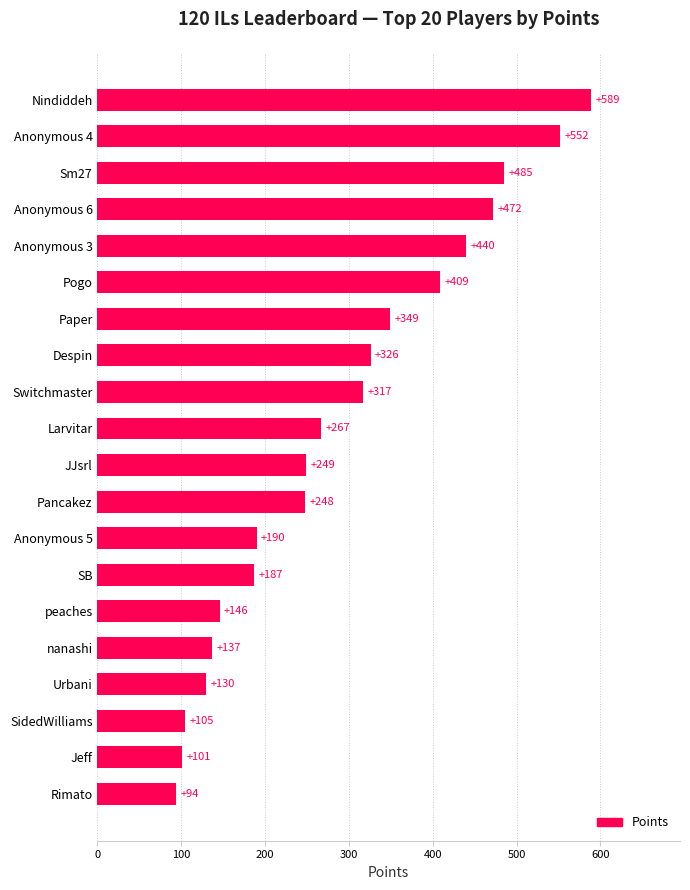

Reading top to bottom, list all the values displayed in this chart.

Nindiddeh=589	Anonymous 4=552	Sm27=485	Anonymous 6=472	Anonymous 3=440	Pogo=409	Paper=349	Despin=326	Switchmaster=317	Larvitar=267	JJsrl=249	Pancakez=248	Anonymous 5=190	SB=187	peaches=146	nanashi=137	Urbani=130	SidedWilliams=105	Jeff=101	Rimato=94